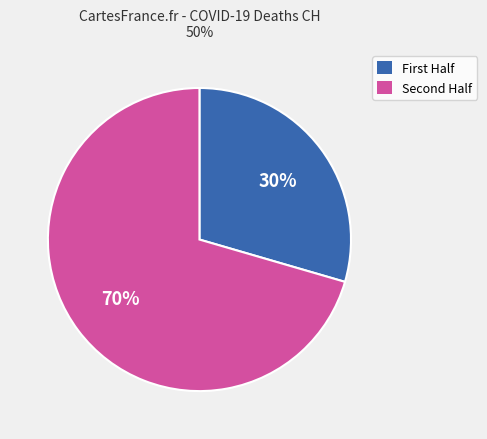

Does any single category account for the majority?

Yes